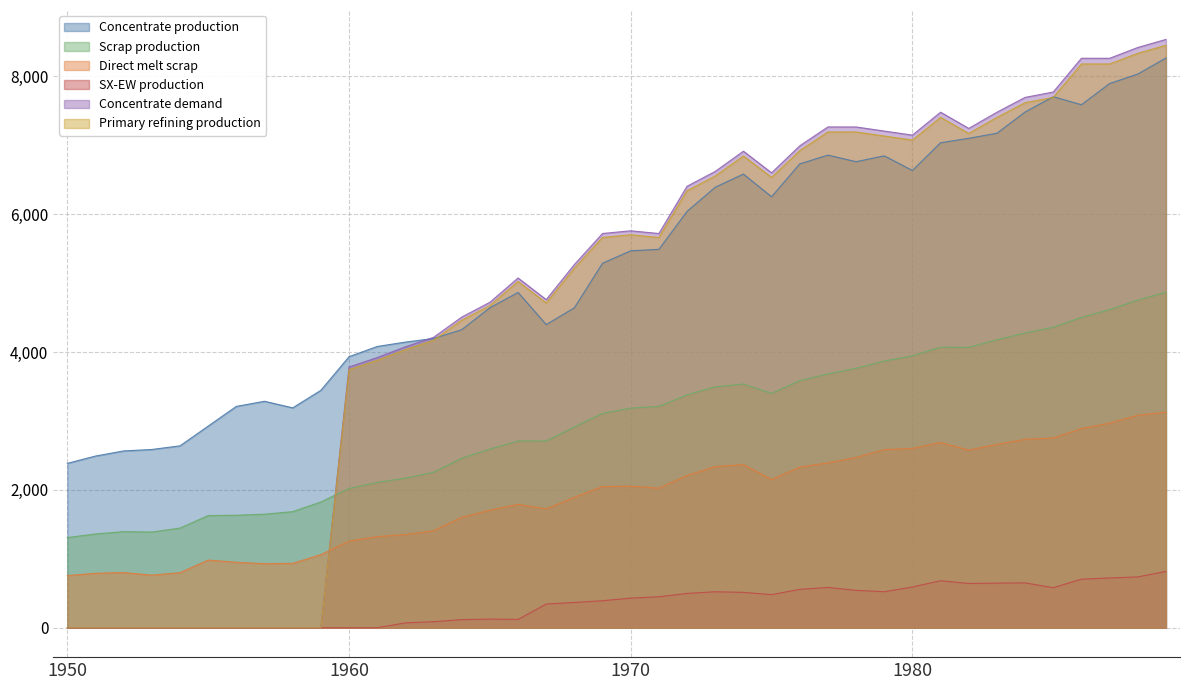

Rank the categories by Direct melt scrap value from lowest to highest.

1950, 1953, 1951, 1954, 1952, 1957, 1958, 1956, 1955, 1959, 1960, 1961, 1962, 1963, 1964, 1965, 1967, 1966, 1968, 1971, 1969, 1970, 1975, 1972, 1976, 1973, 1974, 1977, 1978, 1982, 1979, 1980, 1983, 1981, 1984, 1985, 1986, 1987, 1988, 1989